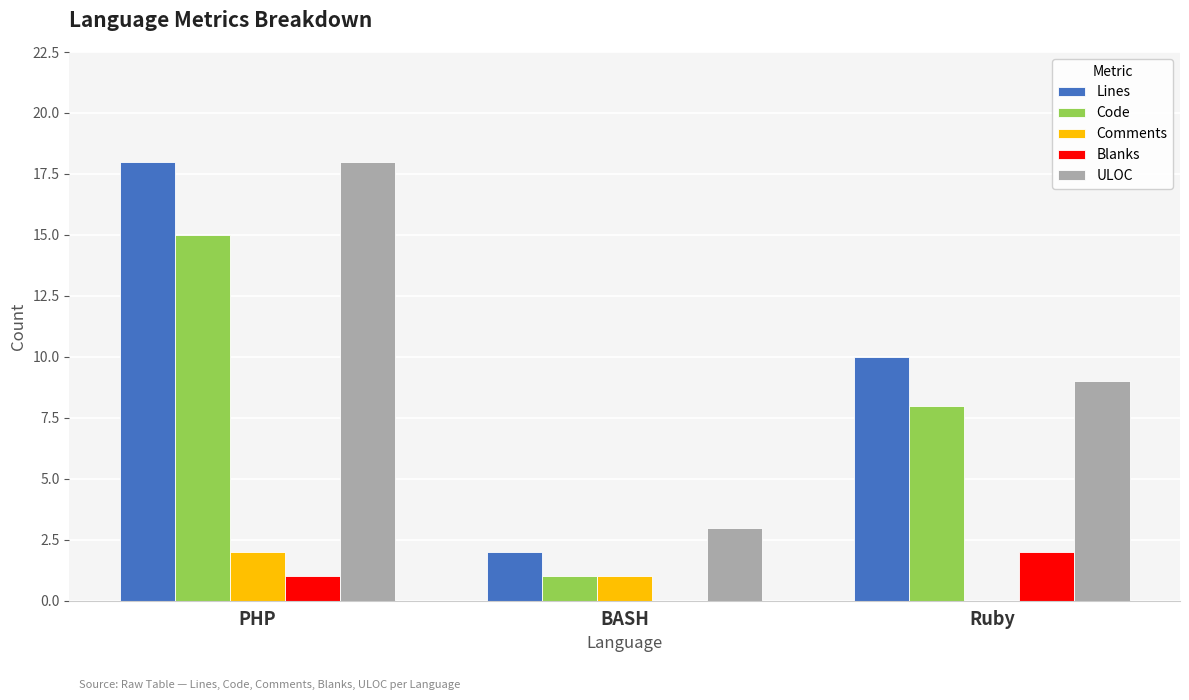

Is the value of Code at Ruby greater than the value of Blanks at PHP?

Yes